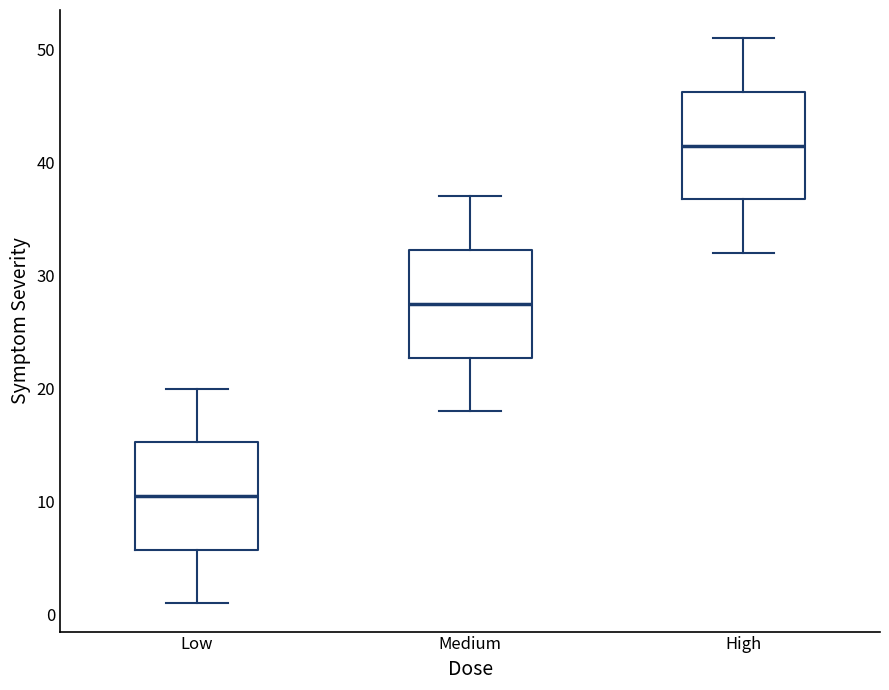

Which box has the lowest median line?

Low